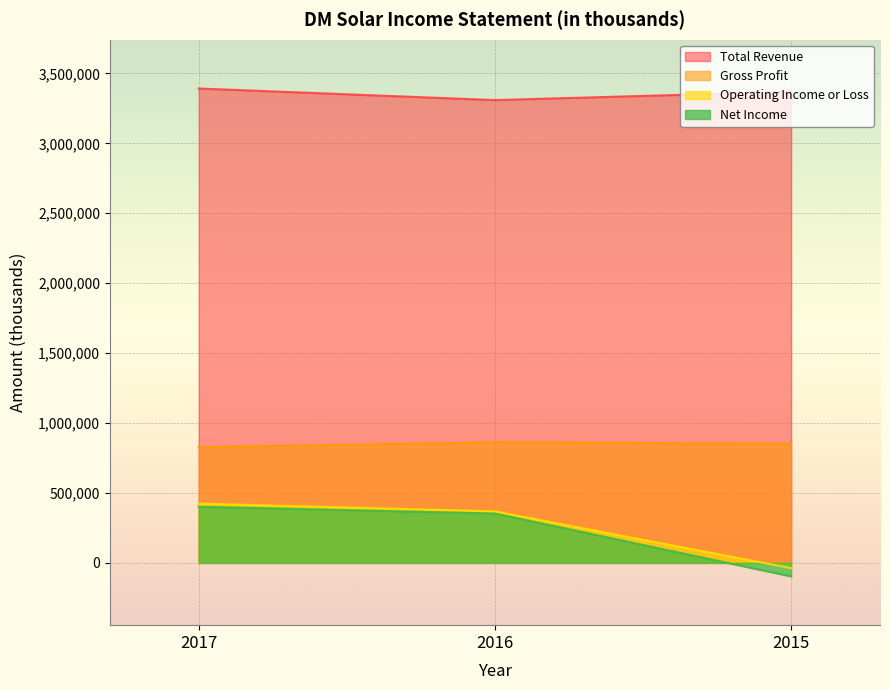

The Gross Profit series shows 1366743 at 2016. True or false?

False